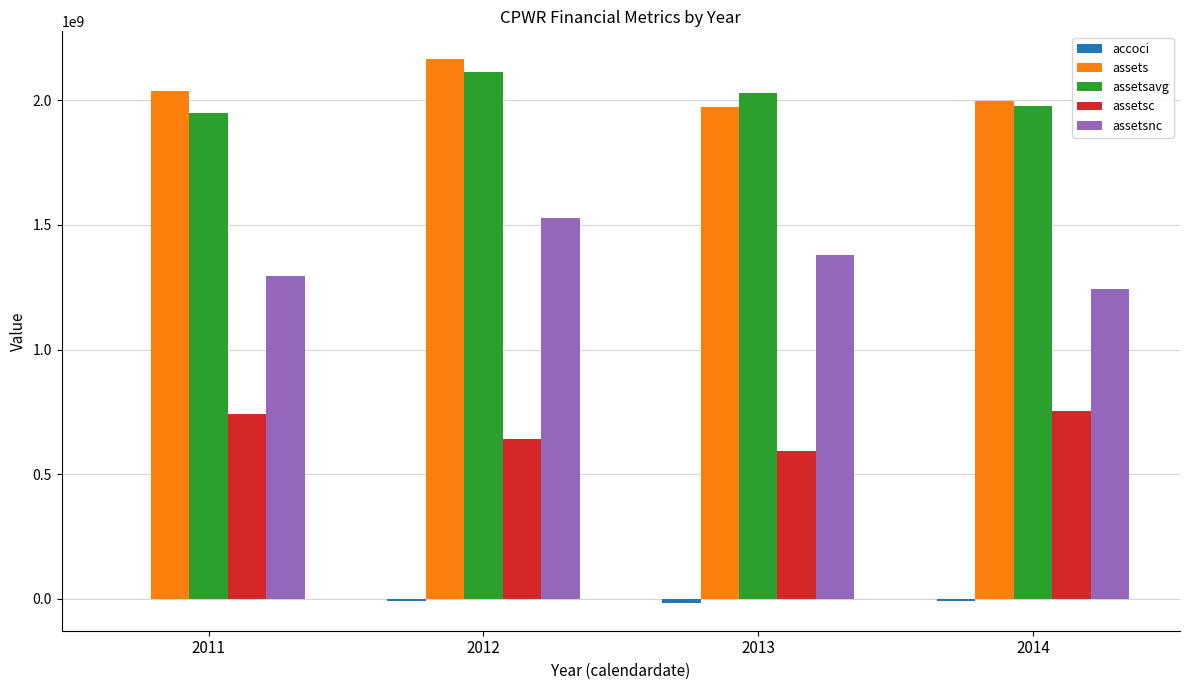

How many groups of bars are there?

4